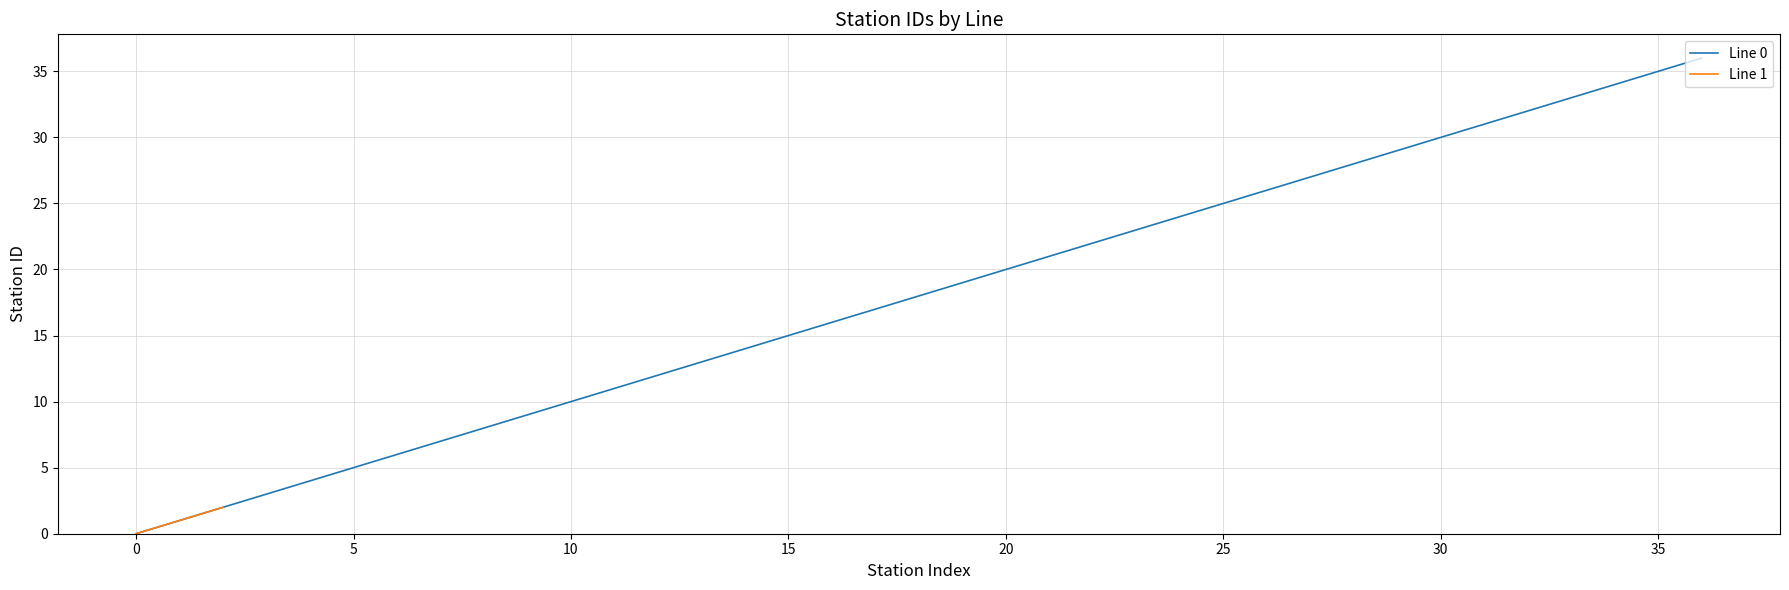

Between 0 and 26, which is larger?

26